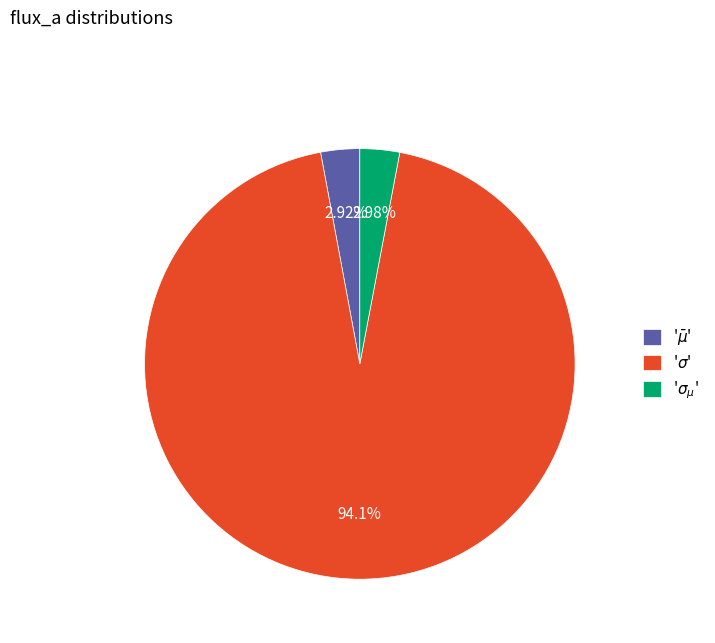

Is there any slice that represents more than half of the pie?

Yes